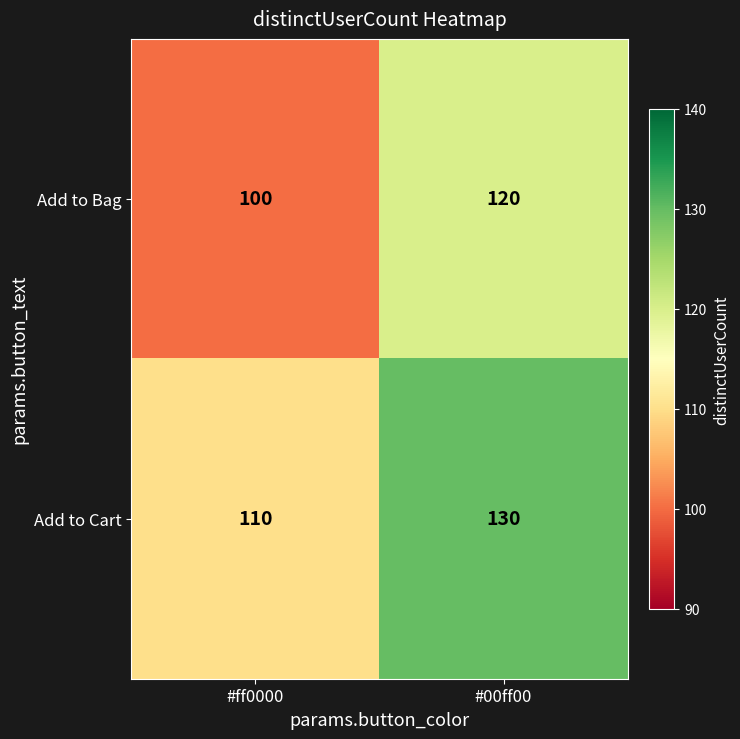

At how many categories does at least one series exceed 107?

2